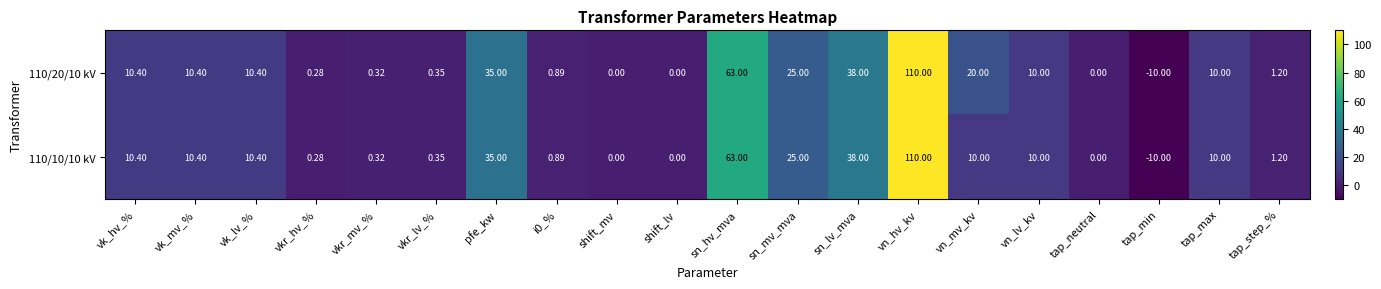

Which label corresponds to the smallest value in the chart?

tap_min